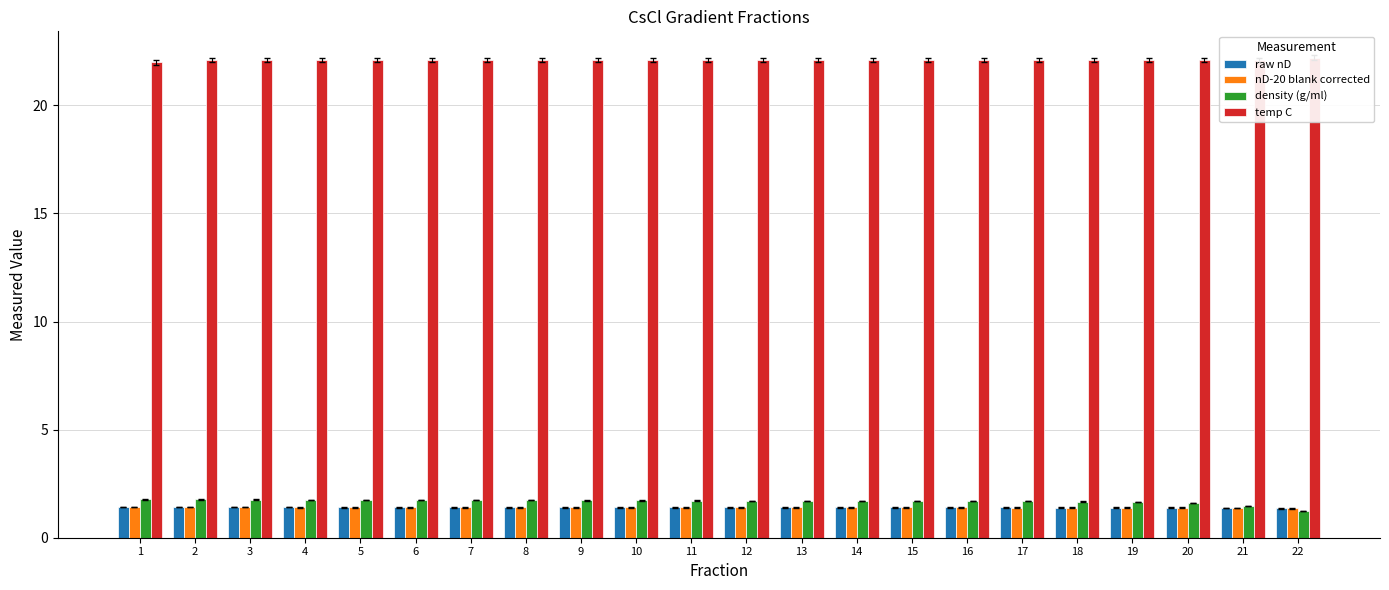

Reading left to right, what are all the values shown in this chart?

raw nD: 1.4	1.4	1.4	1.4	1.4	1.4	1.4	1.4	1.4	1.4	1.4	1.4	1.4	1.4	1.4	1.4	1.4	1.4	1.4	1.4	1.4	1.4
nD-20 blank corrected: 1.4	1.4	1.4	1.4	1.4	1.4	1.4	1.4	1.4	1.4	1.4	1.4	1.4	1.4	1.4	1.4	1.4	1.4	1.4	1.4	1.4	1.4
density (g/ml): 1.8	1.8	1.8	1.8	1.8	1.7	1.7	1.7	1.7	1.7	1.7	1.7	1.7	1.7	1.7	1.7	1.7	1.7	1.7	1.6	1.5	1.2
temp C: 22.0	22.1	22.1	22.1	22.1	22.1	22.1	22.1	22.1	22.1	22.1	22.1	22.1	22.1	22.1	22.1	22.1	22.1	22.1	22.1	22.1	22.2